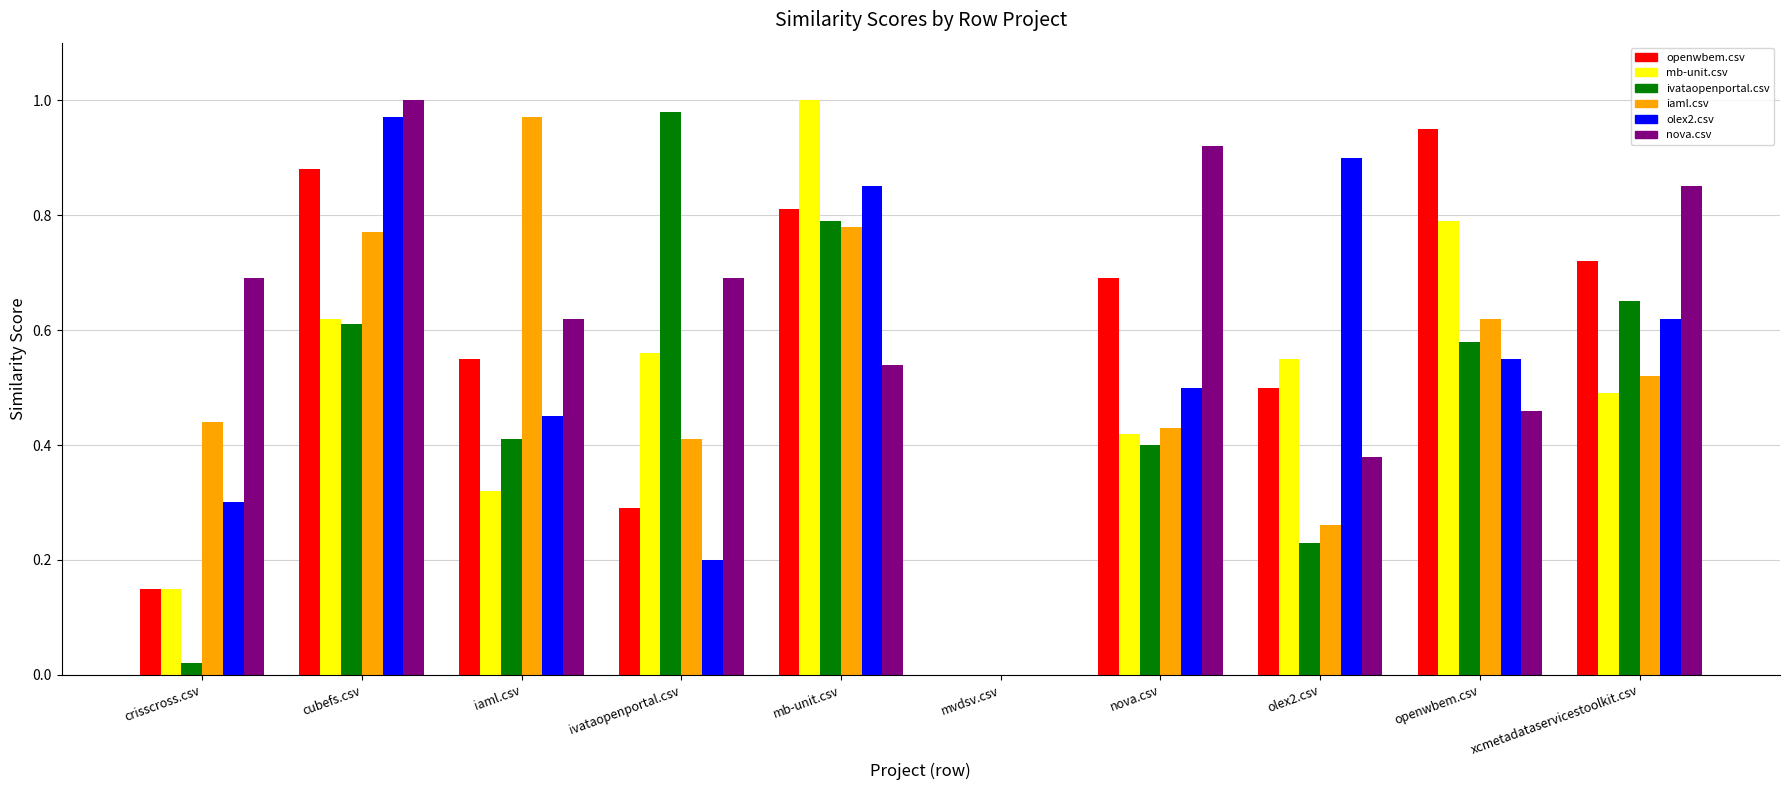

Is the value of mb-unit.csv at mb-unit.csv greater than the value of openwbem.csv at ivataopenportal.csv?

Yes